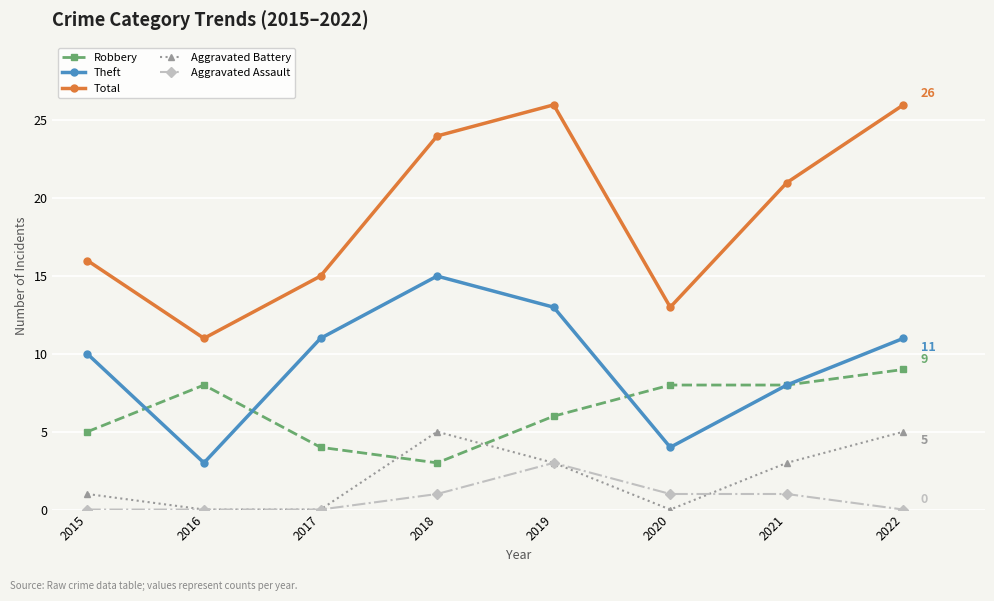

True or false: Aggravated Battery and Theft cross at least once.

False